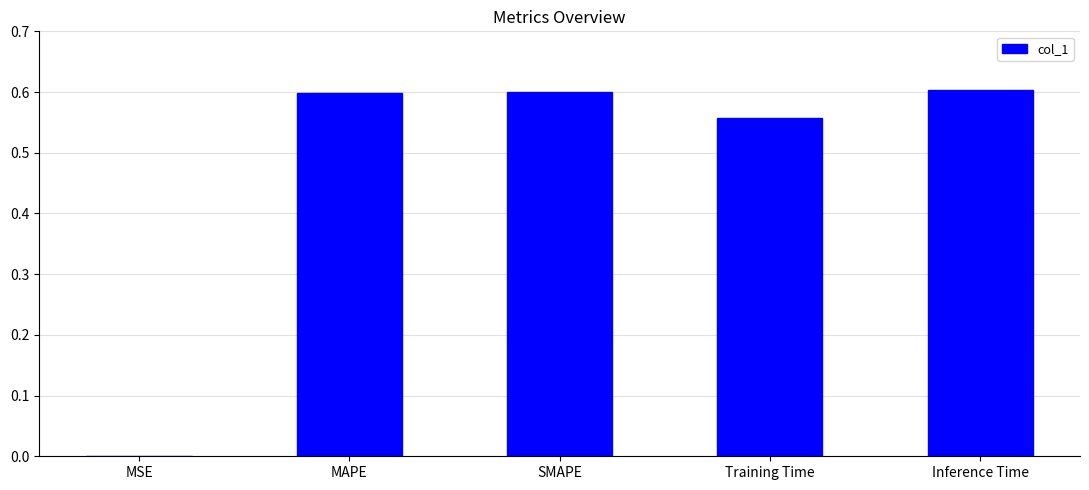

True or false: the data shows 0.6 at Inference Time.

True